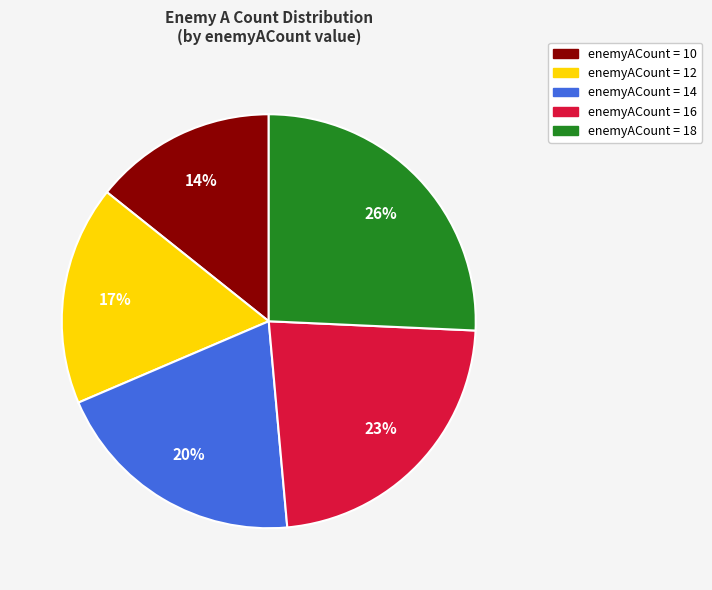

To the nearest percent, what is the average slice percentage?

20%